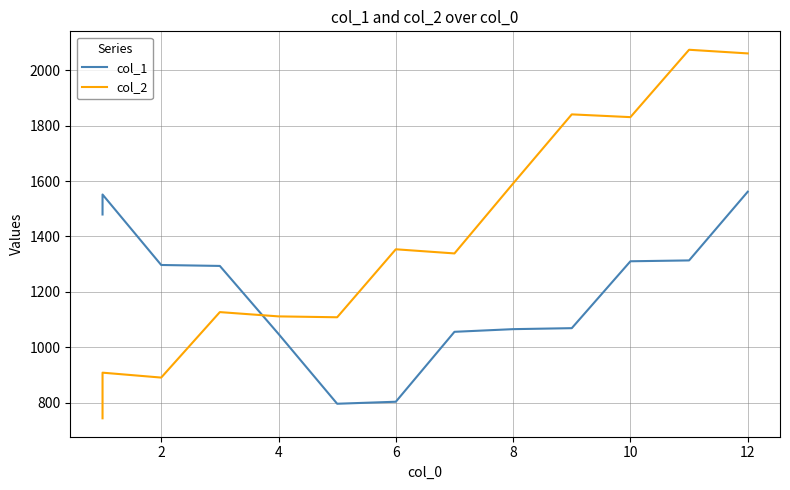

Rank the series at 8 from highest to lowest value.

col_2, col_1